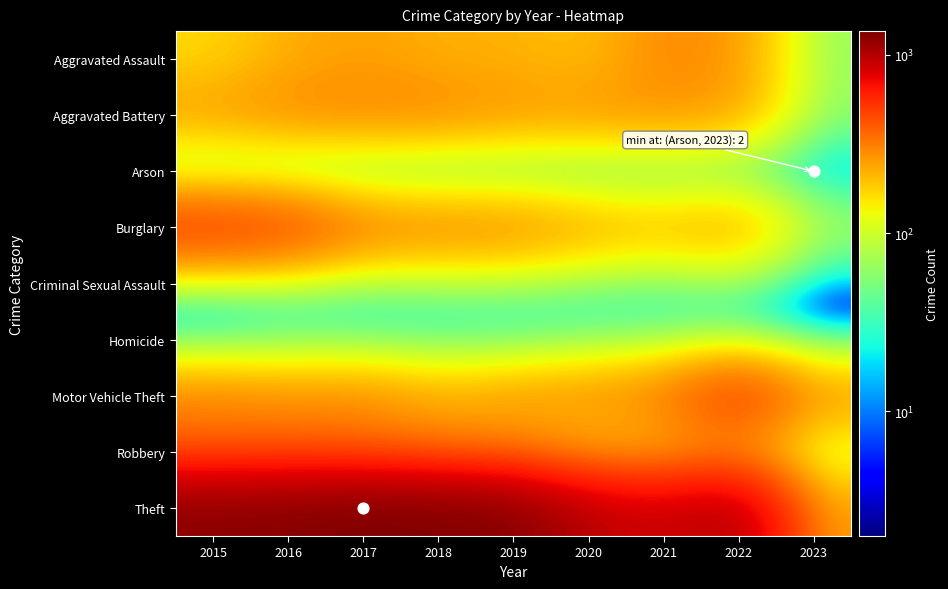

Reading left to right, what are all the values shown in this chart?

Aggravated Assault: 2015=164	2016=225	2017=251	2018=220	2019=220	2020=192	2021=295	2022=264	2023=62
Aggravated Battery: 2015=260	2016=298	2017=303	2018=302	2019=267	2020=269	2021=270	2022=248	2023=61
Arson: 2015=22	2016=14	2017=12	2018=8	2019=16	2020=12	2021=18	2022=16	2023=2
Burglary: 2015=552	2016=505	2017=339	2018=319	2019=308	2020=252	2021=220	2022=261	2023=78
Criminal Sexual Assault: 2015=43	2016=51	2017=41	2018=51	2019=54	2020=39	2021=33	2022=44	2023=2
Homicide: 2015=13	2016=28	2017=27	2018=23	2019=21	2020=34	2021=38	2022=36	2023=3
Motor Vehicle Theft: 2015=299	2016=272	2017=285	2018=225	2019=262	2020=287	2021=332	2022=567	2023=281
Robbery: 2015=372	2016=381	2017=356	2018=302	2019=264	2020=174	2021=175	2022=226	2023=68
Theft: 2015=1263	2016=1297	2017=1359	2018=1337	2019=1288	2020=954	2021=856	2022=1023	2023=244